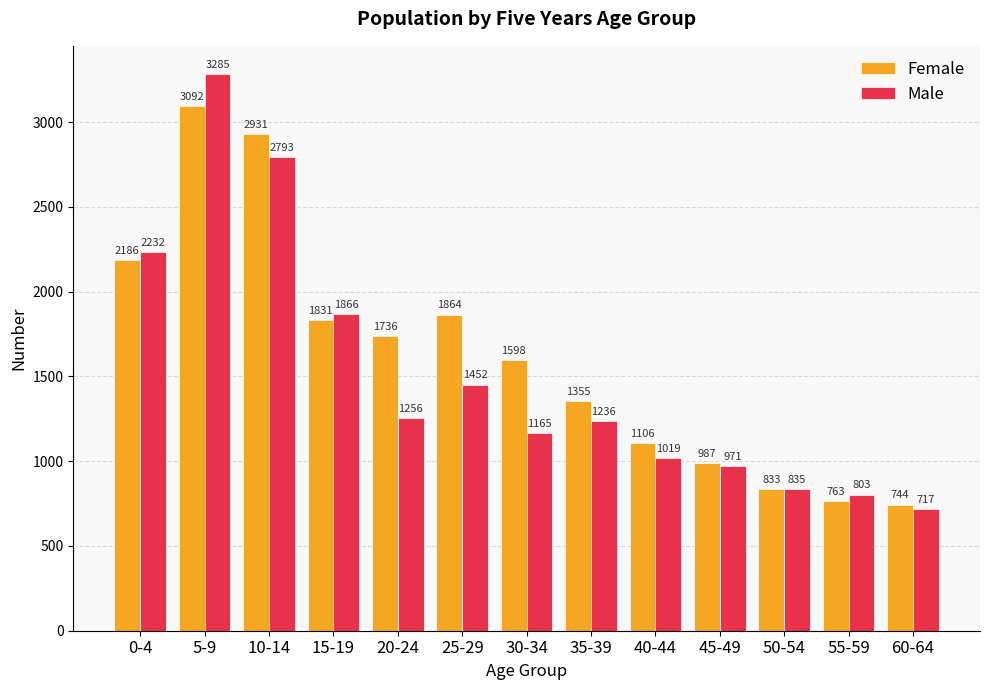

True or false: Female has a value of 1831 at 15-19.

True